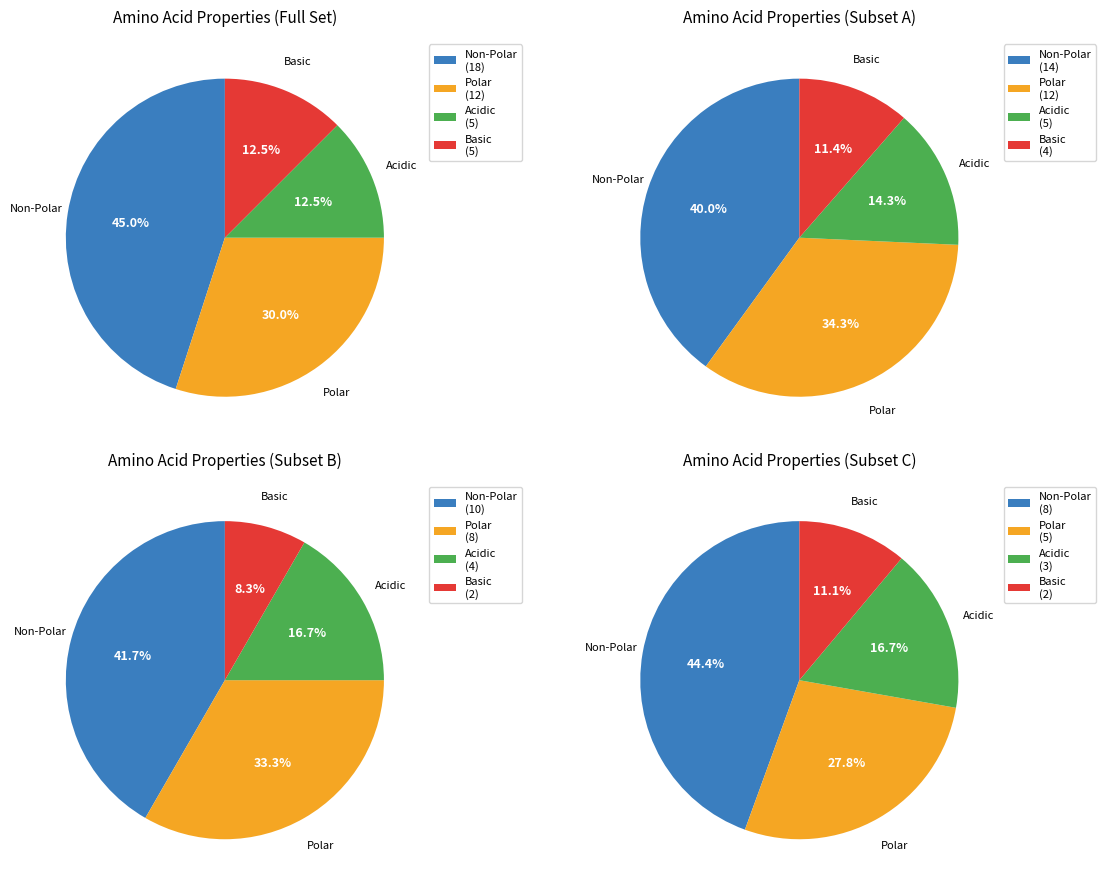

What is the ratio of the value at acidic to the value at non_polar?

0.4